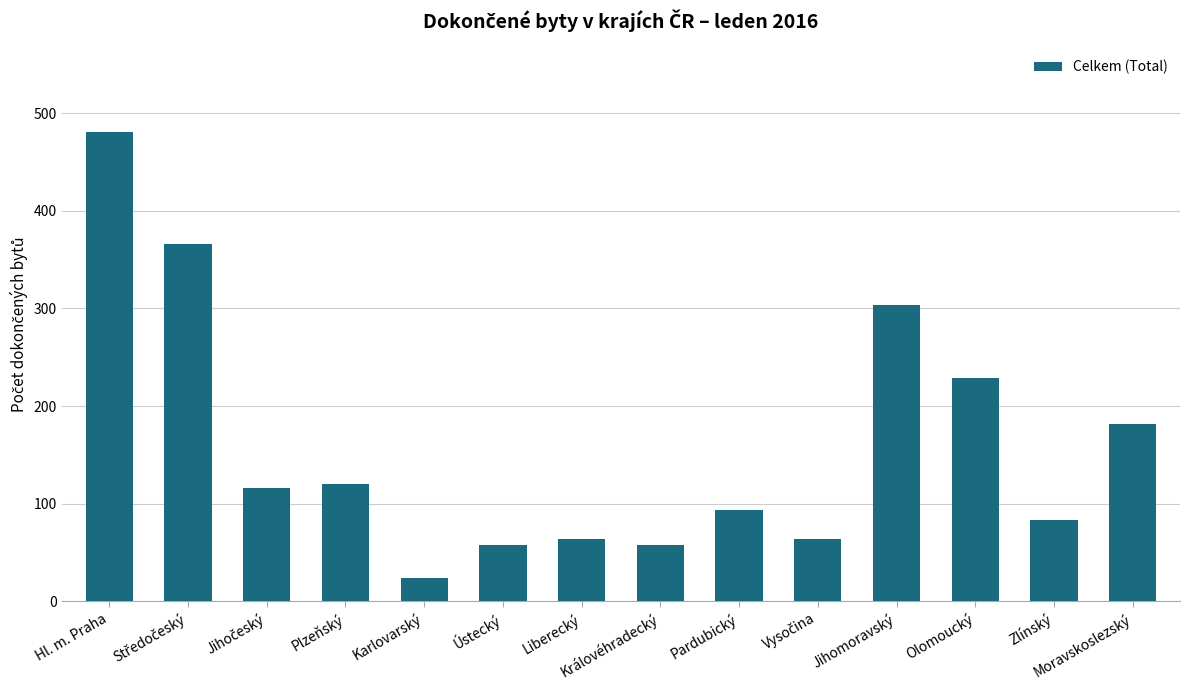

How many data points does each series have?

14